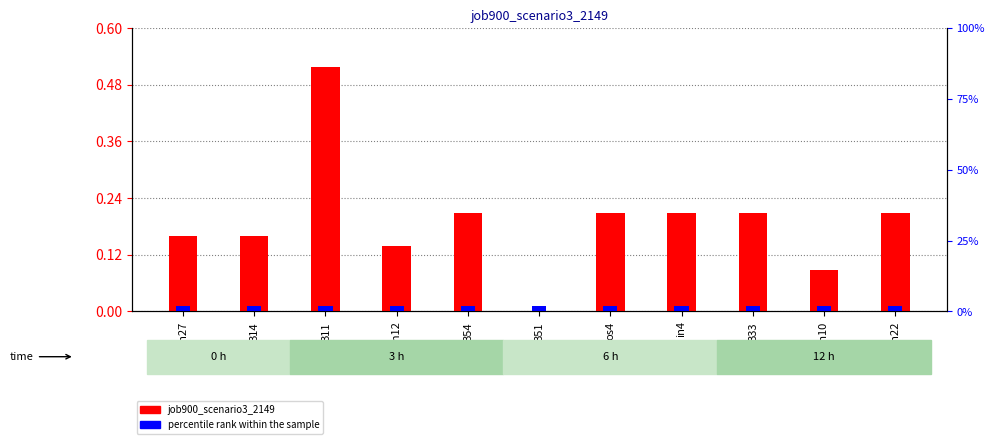

What is the difference between the job900_scenario3_2149 values at B51 and sh10?

0.1